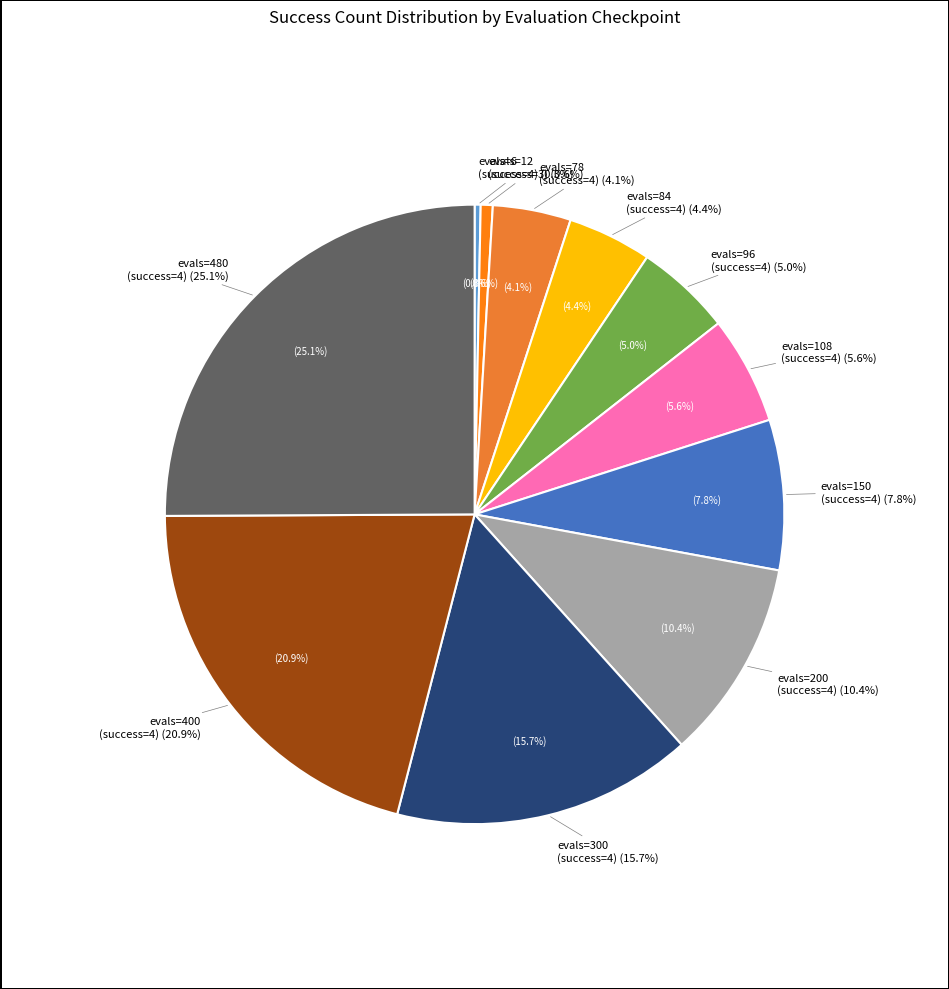

To the nearest percent, what is the average slice percentage?

9%